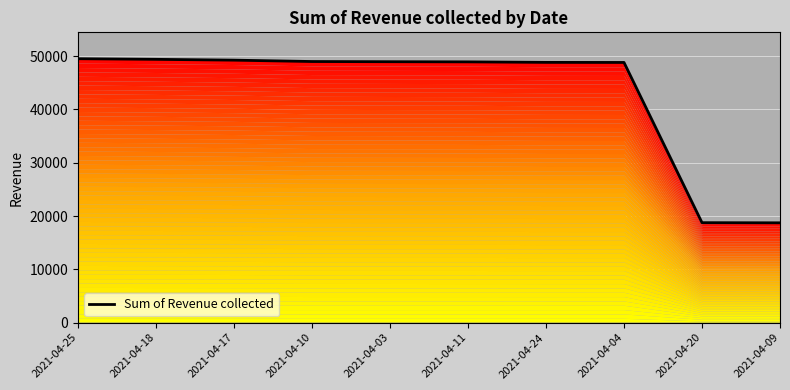

At which category does the chart reach its peak across all series?

2021-04-25